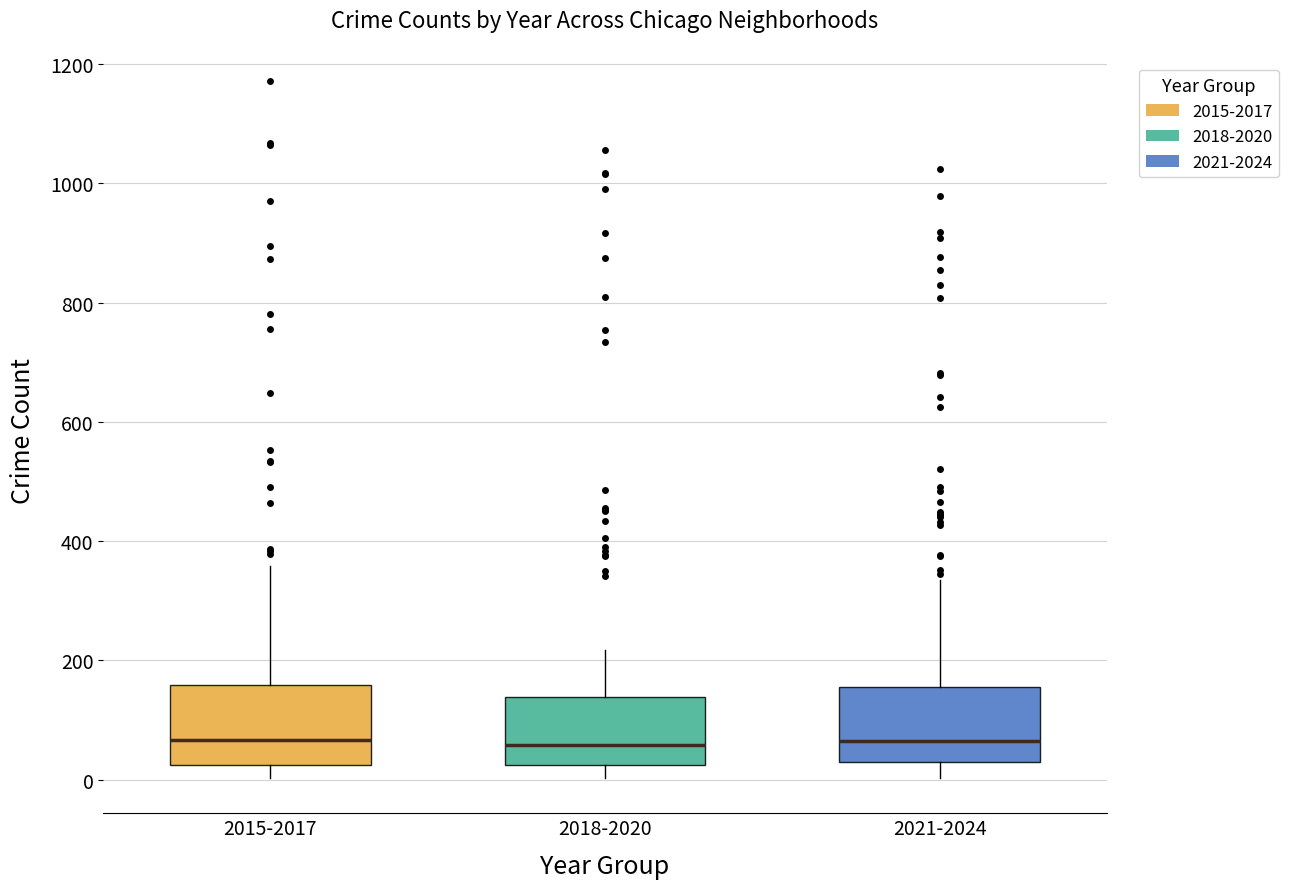

Reading left to right, read every box against the y-axis: the position of its median line, the range the box covers, and the ends of its whiskers. The values are not printed on the chart, so give them approximately, as read against the axis.

2015-2017: median 60, box 20 to 160, whiskers 0 to 360
2018-2020: median 60, box 20 to 140, whiskers 0 to 220
2021-2024: median 60, box 20 to 160, whiskers 0 to 340